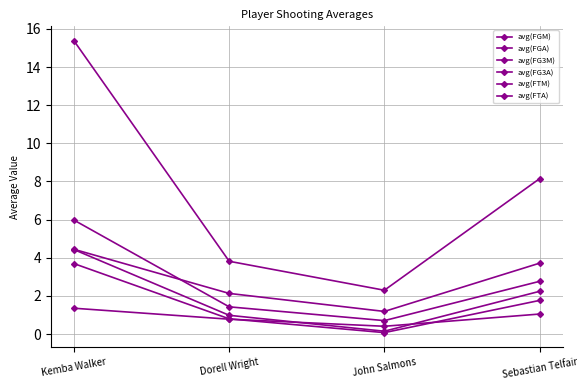

How many lines are shown in the chart?

6